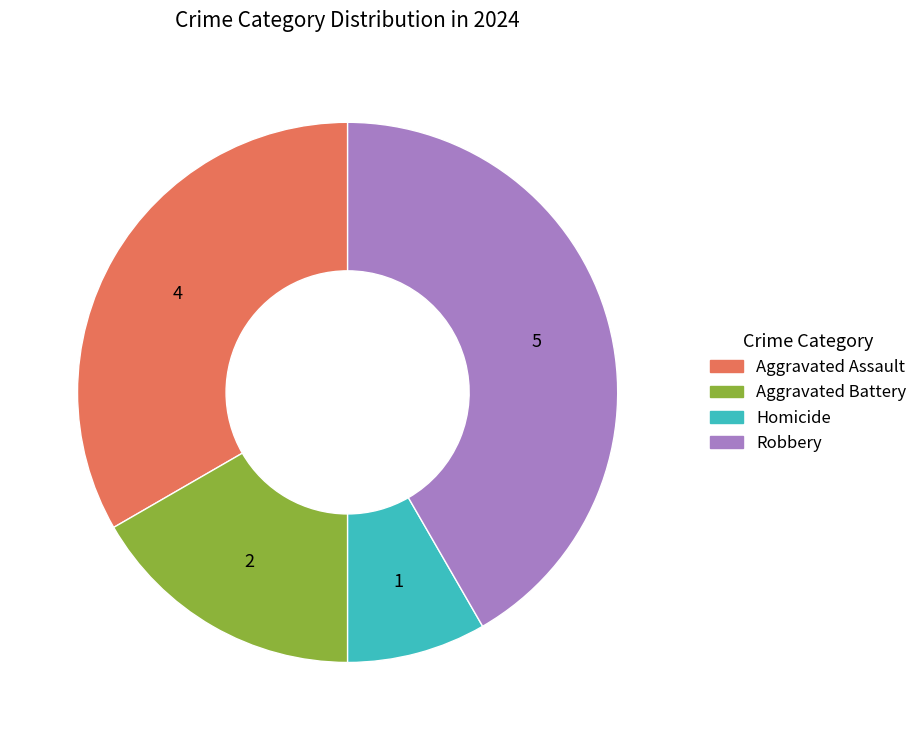

Does Aggravated Battery represent more than half of the total?

No